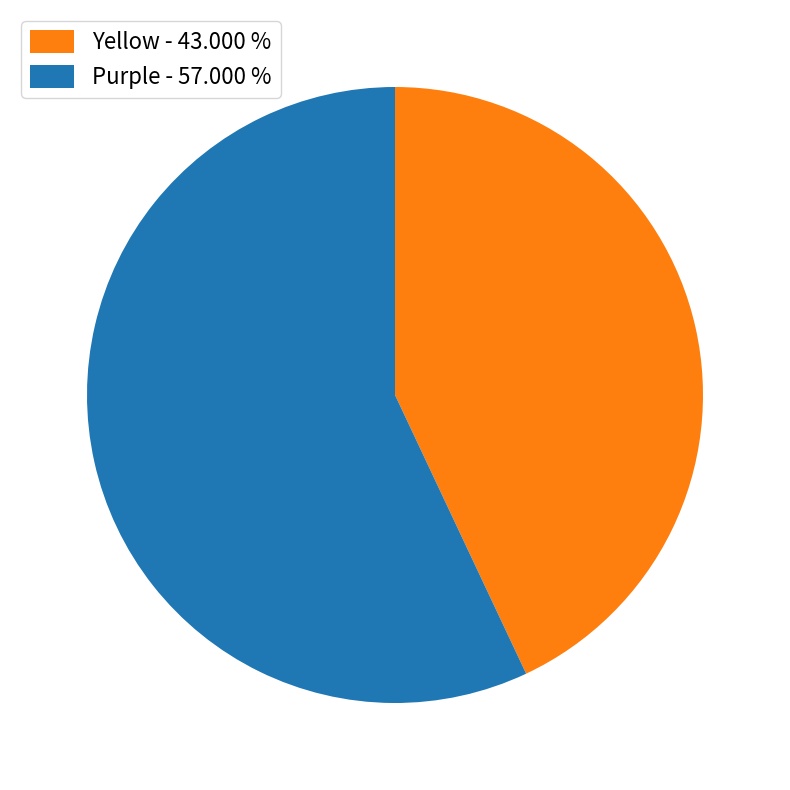

Which has a higher value, Yellow or Purple?

Purple